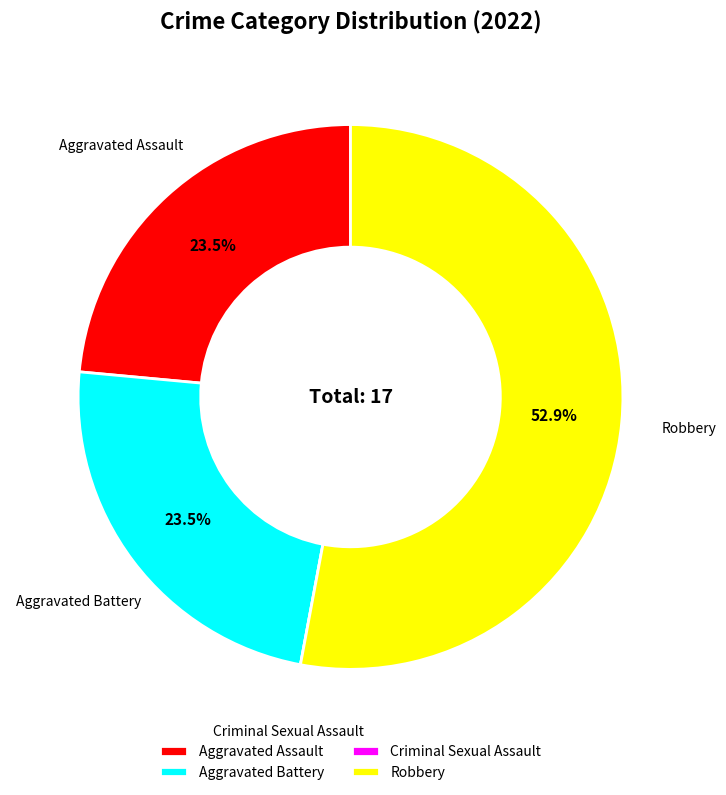

What is the largest slice in the pie chart?

Robbery